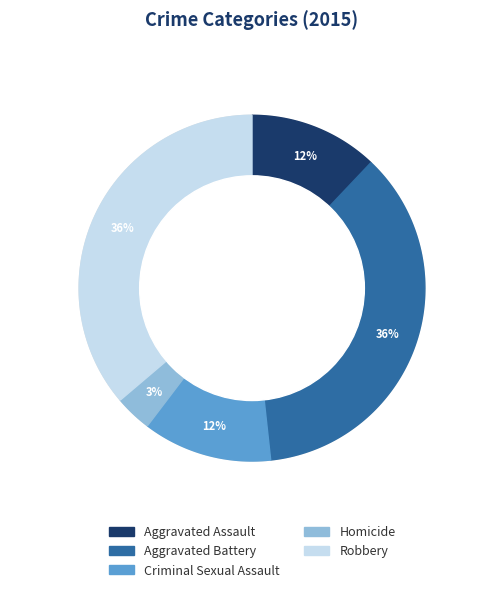

Does Aggravated Battery represent more than half of the total?

No